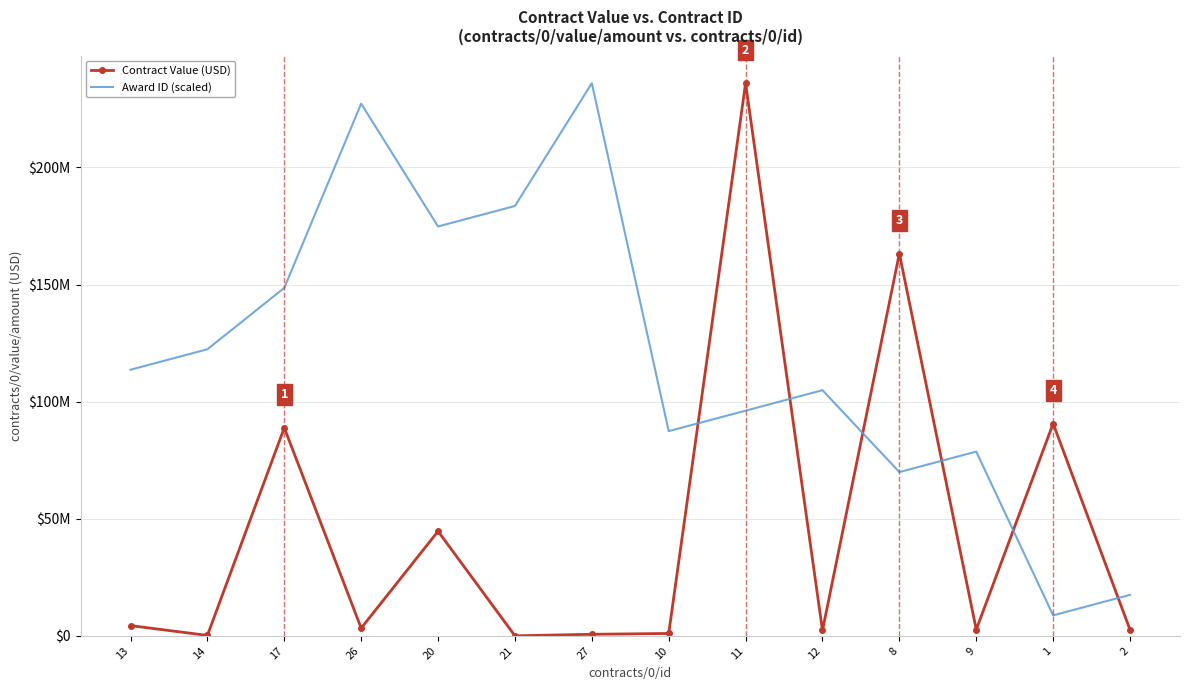

What is the total value across all series at 2?

20062985.6